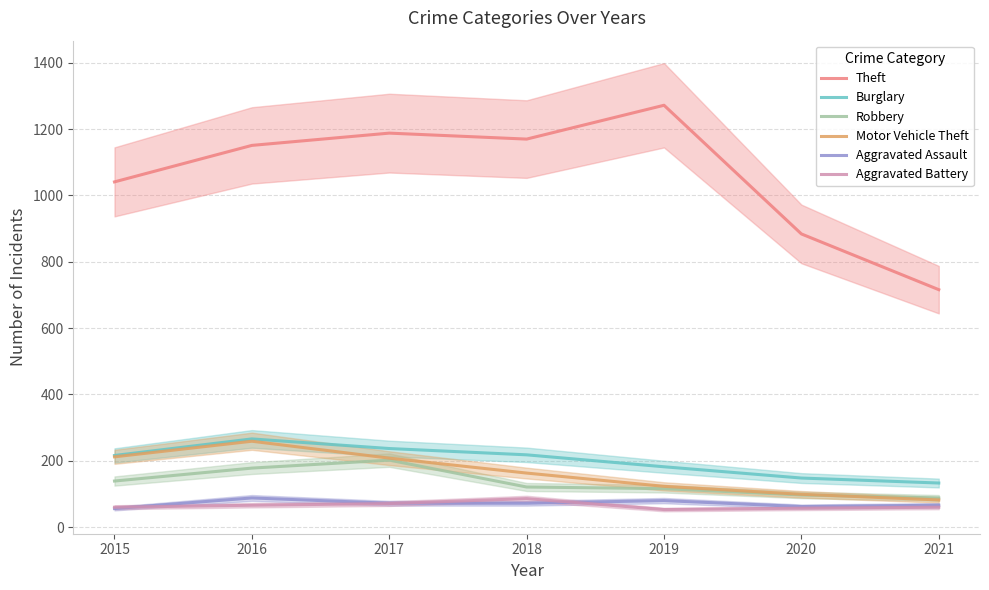

Reading left to right, what are all the values shown in this chart?

Theft: 2015=1041	2016=1151	2017=1188	2018=1170	2019=1272	2020=884	2021=716
Burglary: 2015=216	2016=266	2017=237	2018=218	2019=182	2020=148	2021=133
Robbery: 2015=139	2016=178	2017=202	2018=121	2019=116	2020=97	2021=88
Motor Vehicle Theft: 2015=212	2016=259	2017=208	2018=163	2019=123	2020=99	2021=82
Aggravated Assault: 2015=56	2016=88	2017=72	2018=72	2019=80	2020=62	2021=66
Aggravated Battery: 2015=60	2016=66	2017=71	2018=86	2019=53	2020=57	2021=60